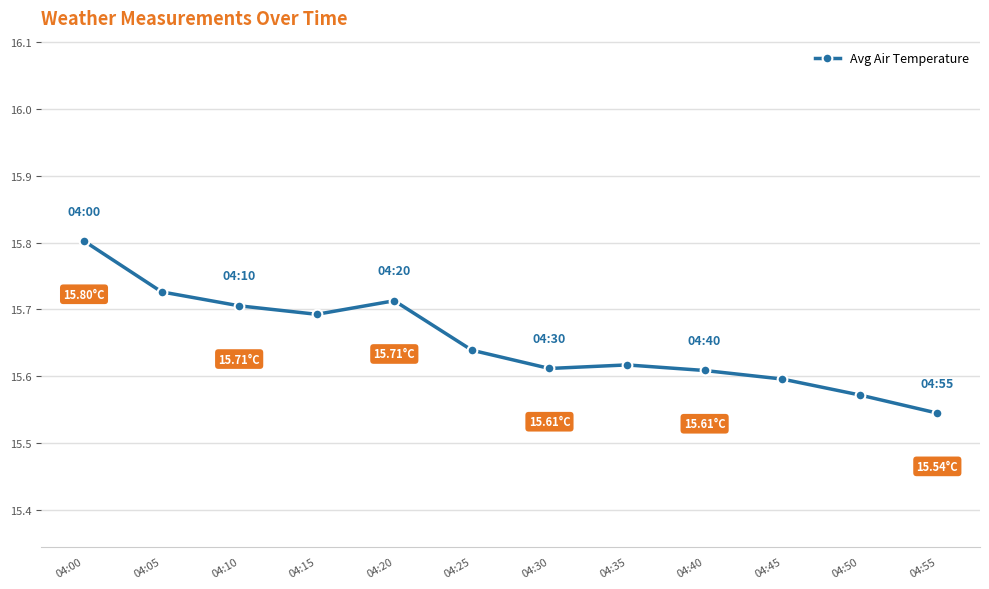

The chart shows a value of 15.6 at 04:30. True or false?

True